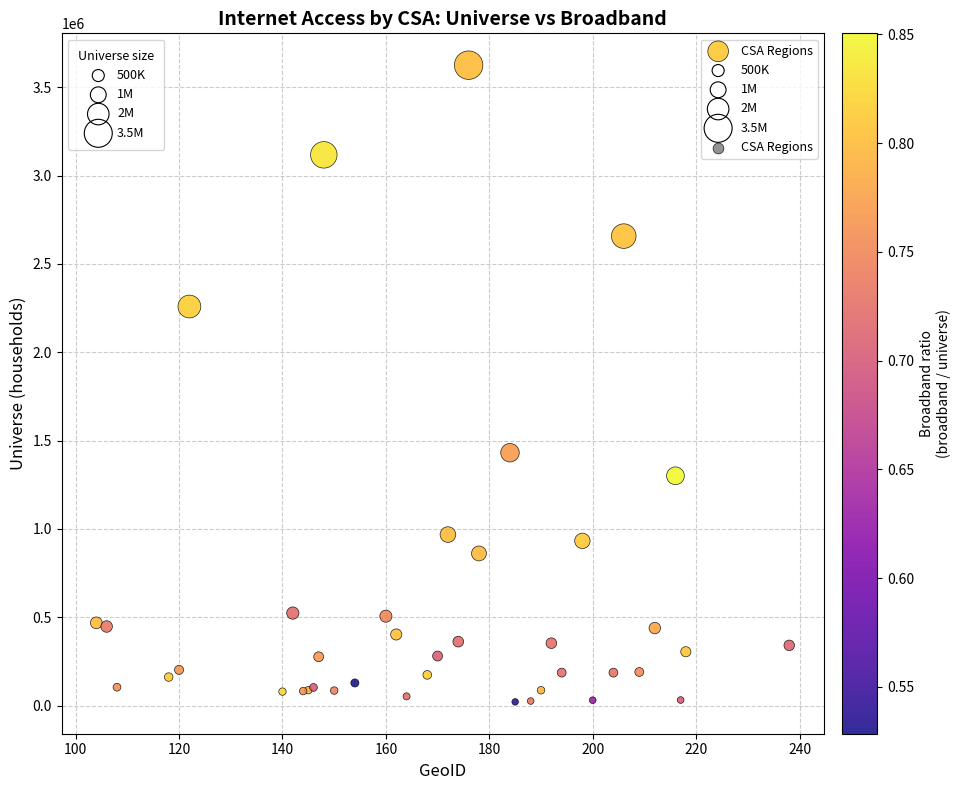

What Y value in the scatter plot is closest to 1823009?

1431331